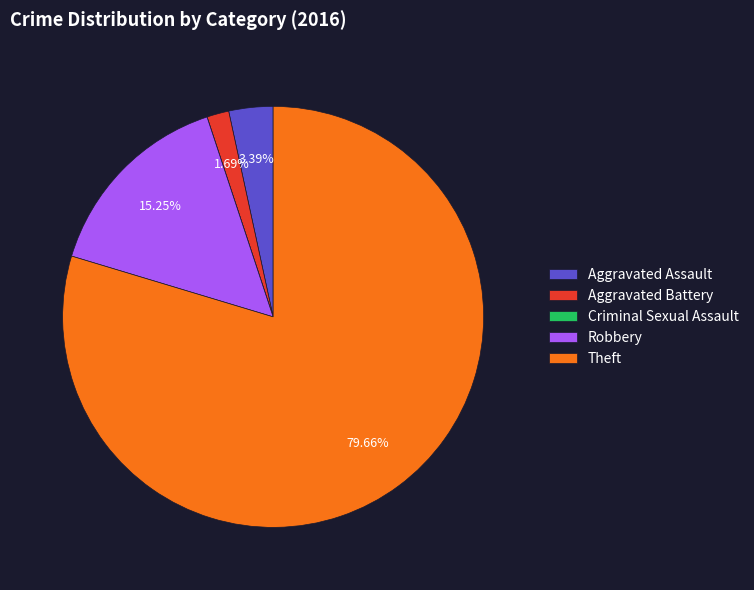

Is the sum of Aggravated Assault and Theft greater than half?

Yes